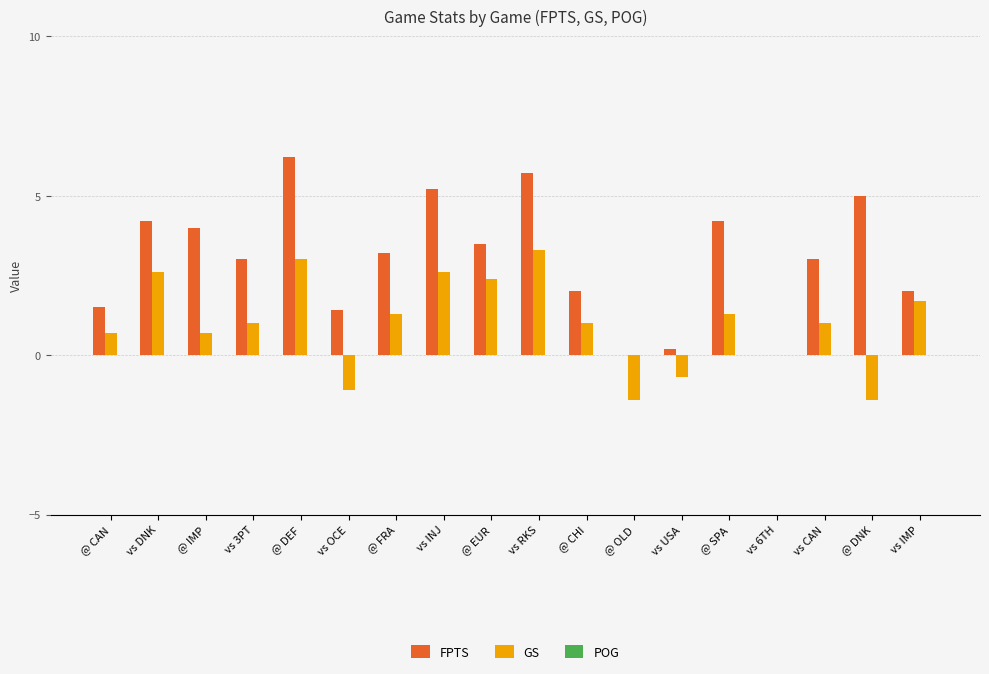

True or false: FPTS has a value of 2.8 at vs IMP.

False